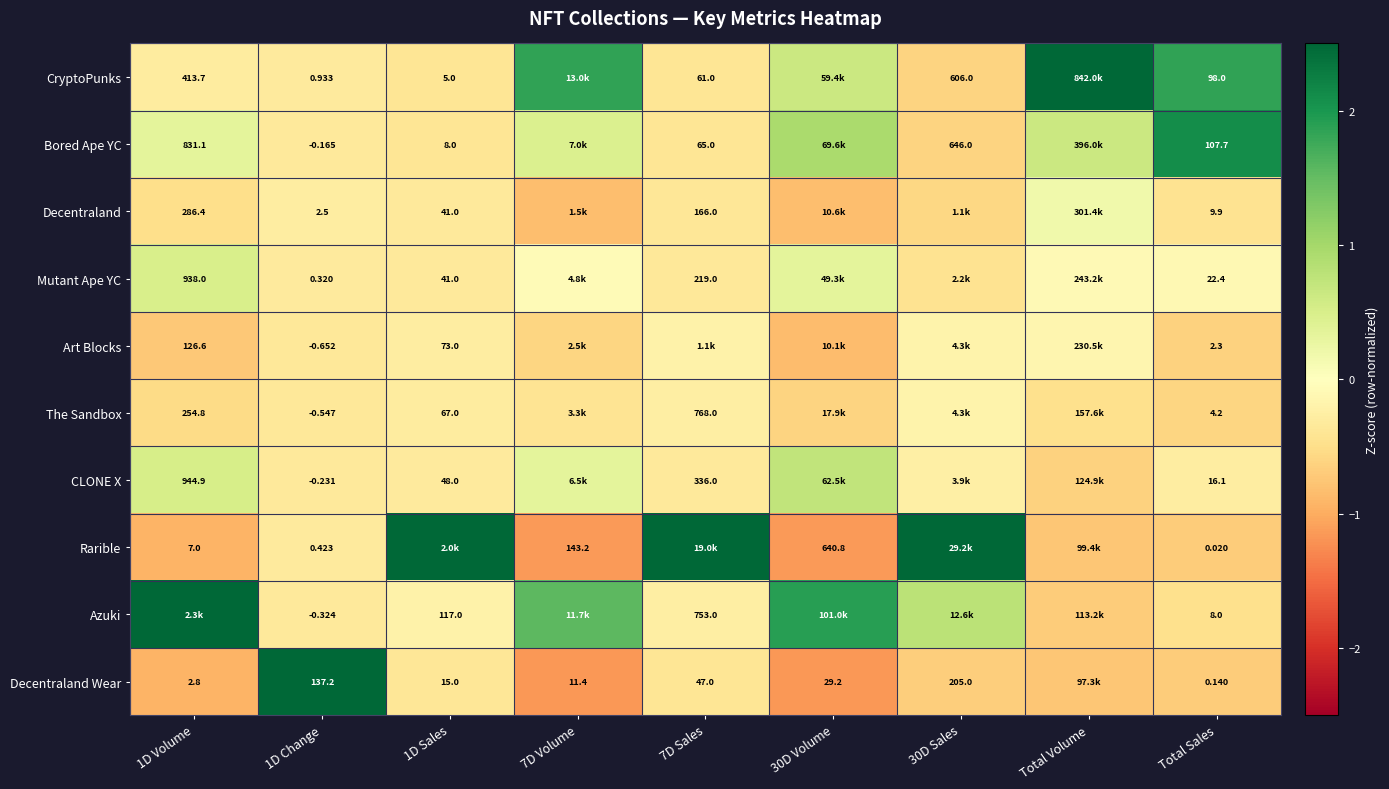

At which label is Mutant Ape YC closest to 0?

7D Volume